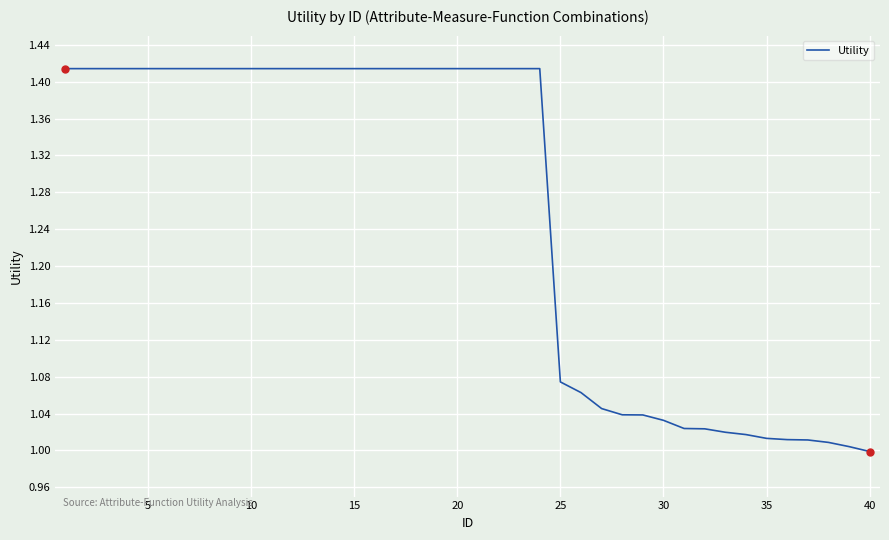

What is the sum of all values?

50.4